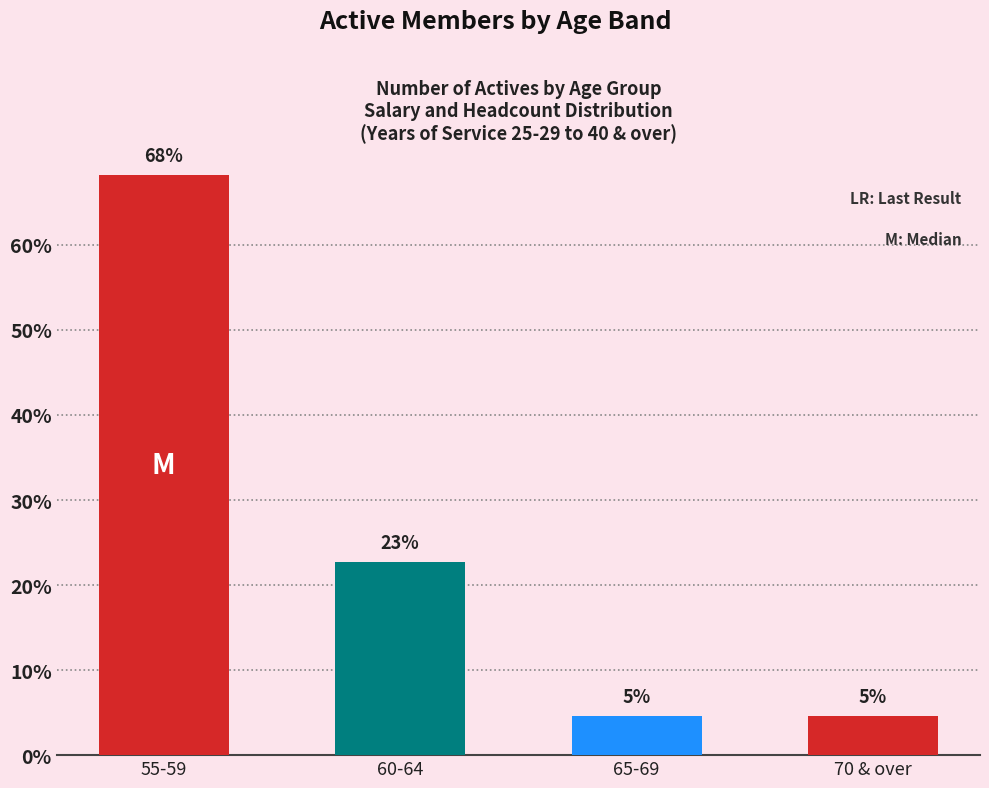

What is the average value?

0.2